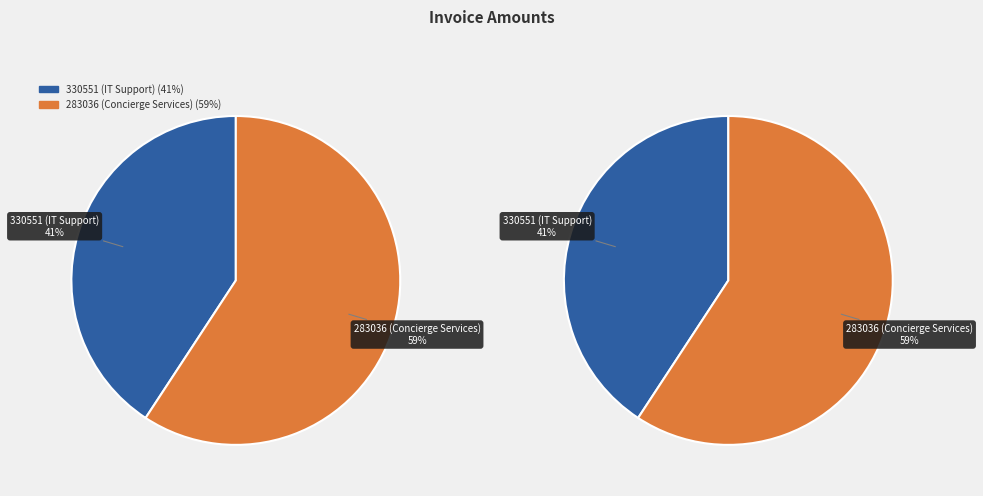

True or false: 283036 (Concierge Services) accounts for 44% of the total.

False